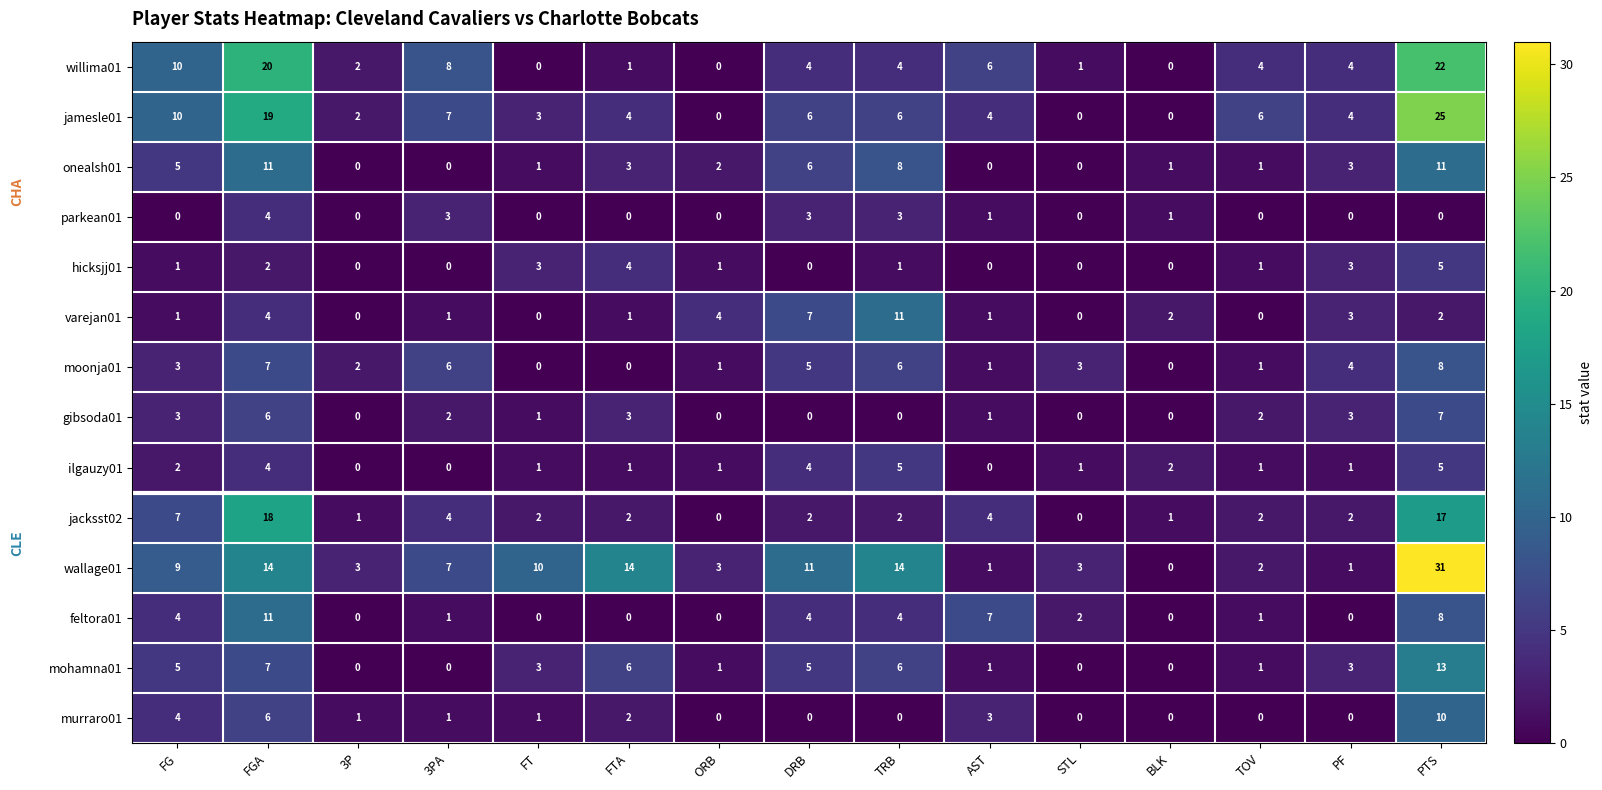

Count the gibsoda01 values in the range 0 to 3.

13